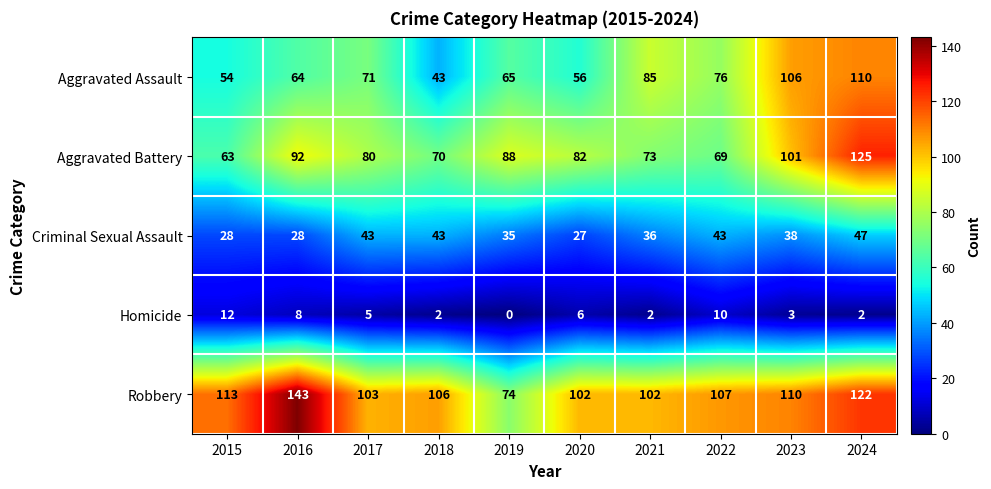

Between 2017 and 2024, which series saw the biggest shift?

Aggravated Battery